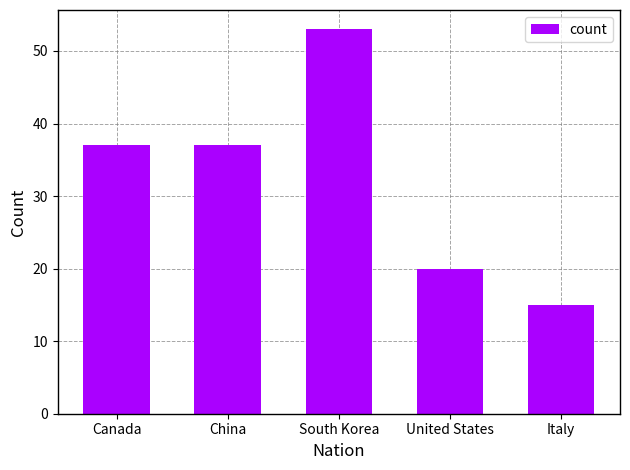

Does the chart contain any negative values?

No